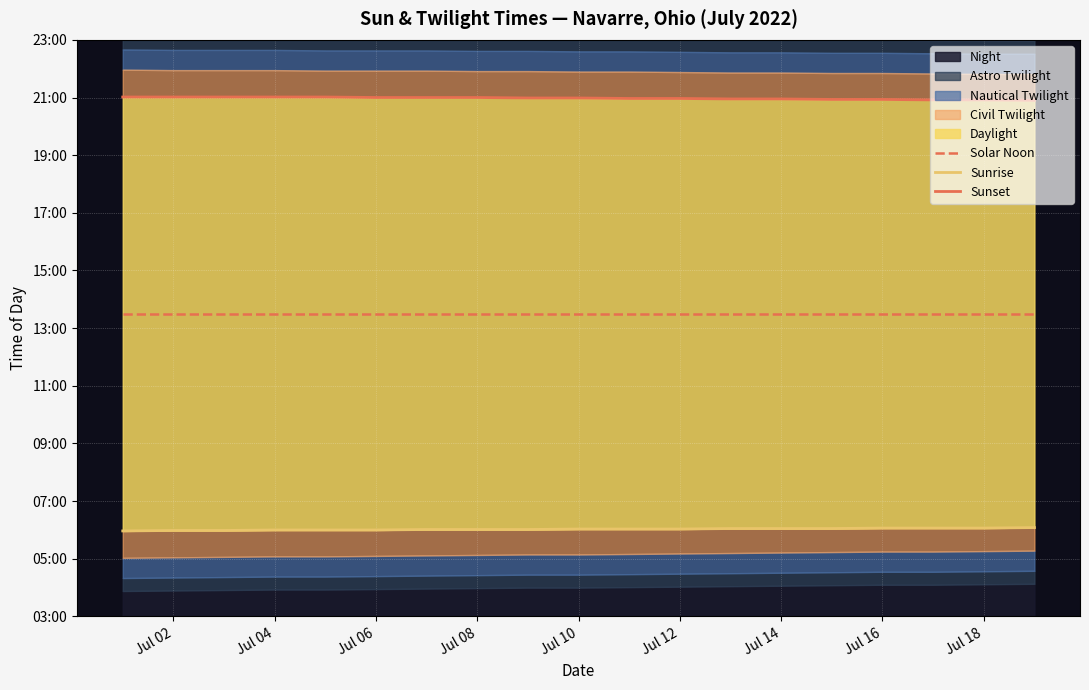

Rank the series by their maximum value, from highest to lowest.

Sunset, Solar Noon, Sunrise